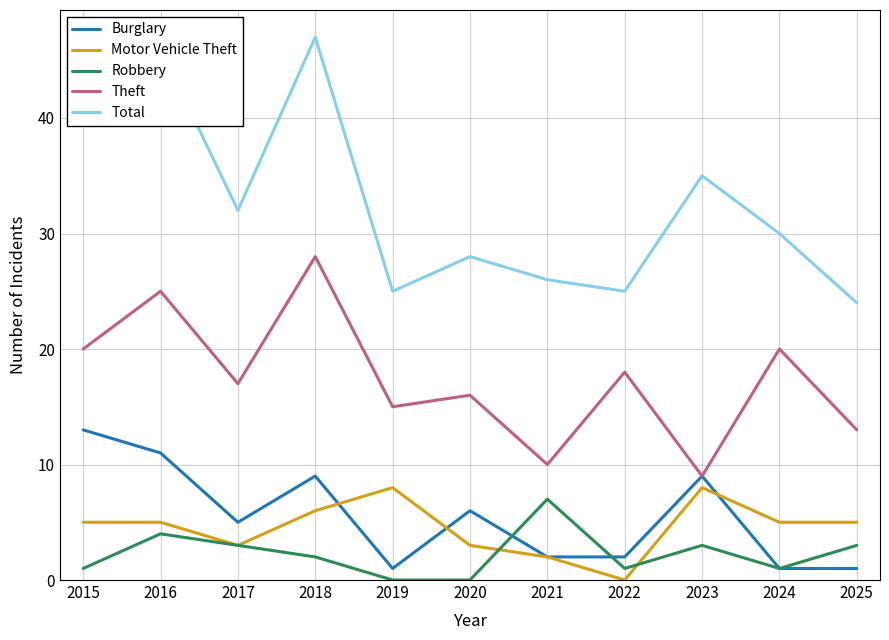

True or false: Motor Vehicle Theft has a value of 8 at 2019.

True